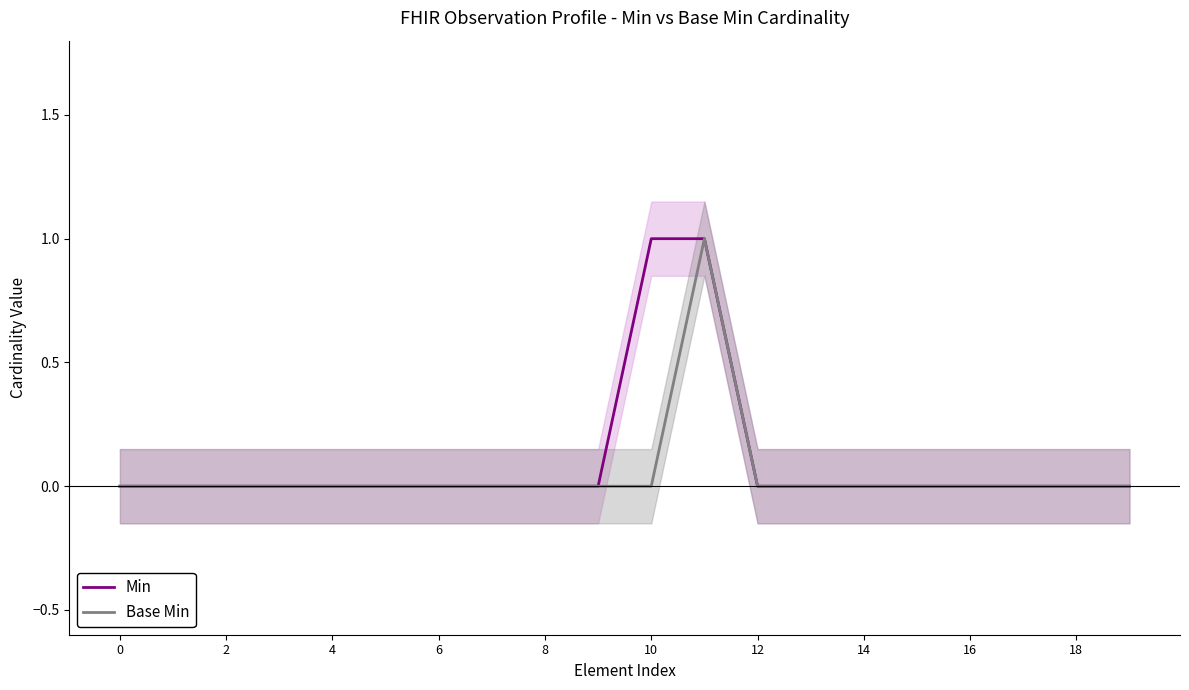

What is the difference between the maximum and minimum values in the Min series?

1